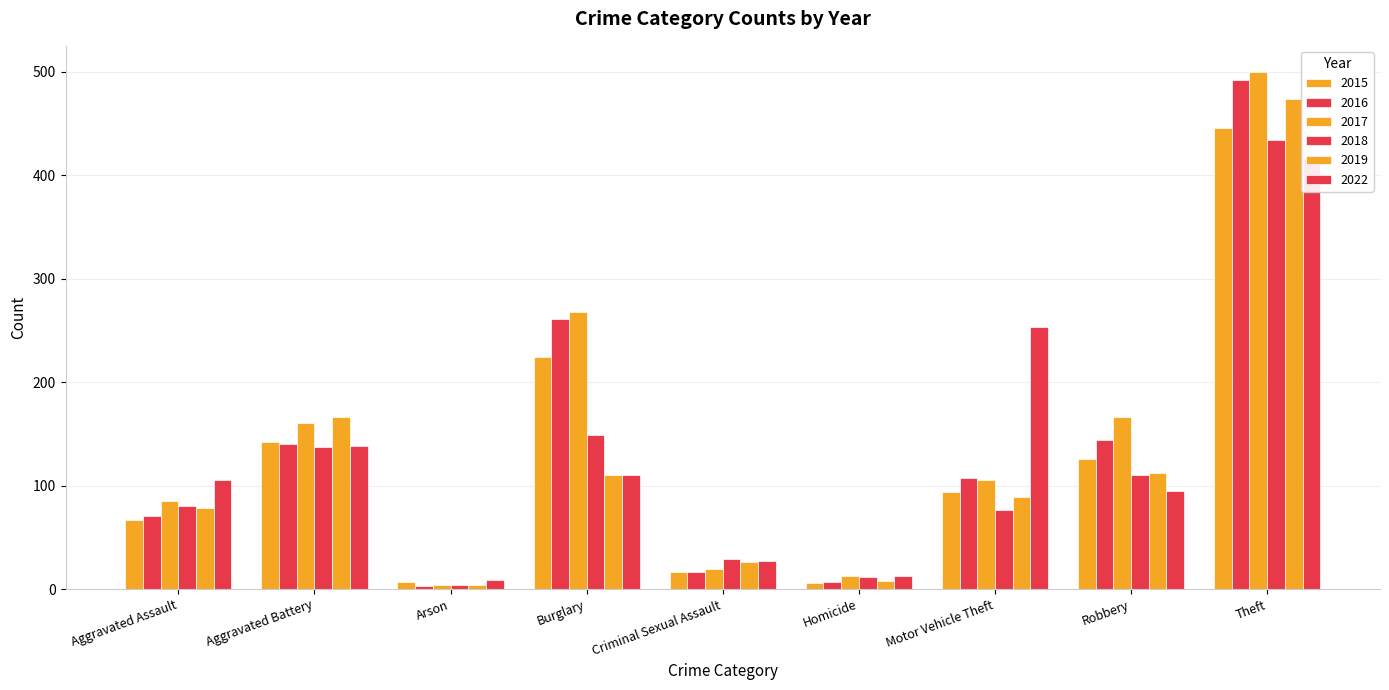

List the series in order of their peak value, highest first.

2017, 2016, 2019, 2015, 2018, 2022